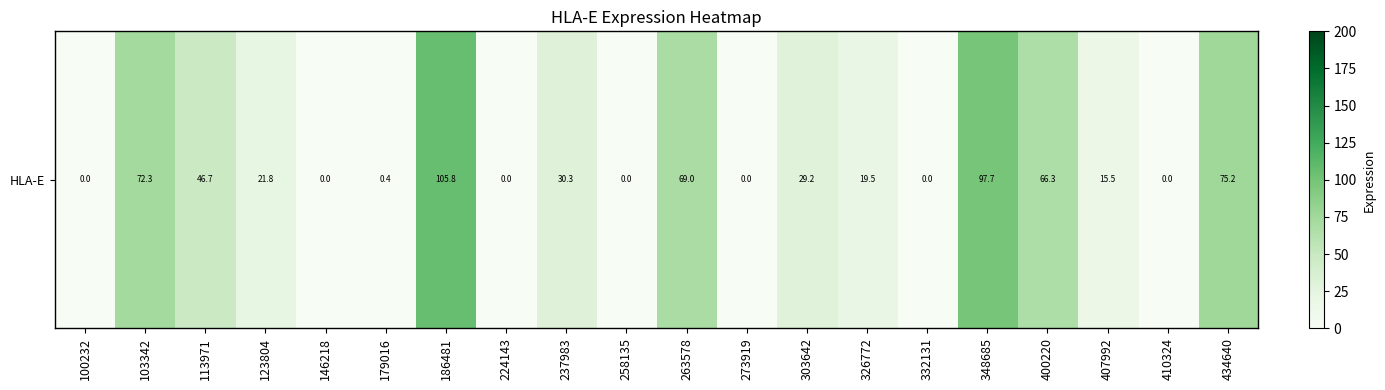

Rank the categories by value from lowest to highest.

100232, 146218, 224143, 258135, 273919, 332131, 410324, 179016, 407992, 326772, 123804, 303642, 237983, 113971, 400220, 263578, 103342, 434640, 348685, 186481